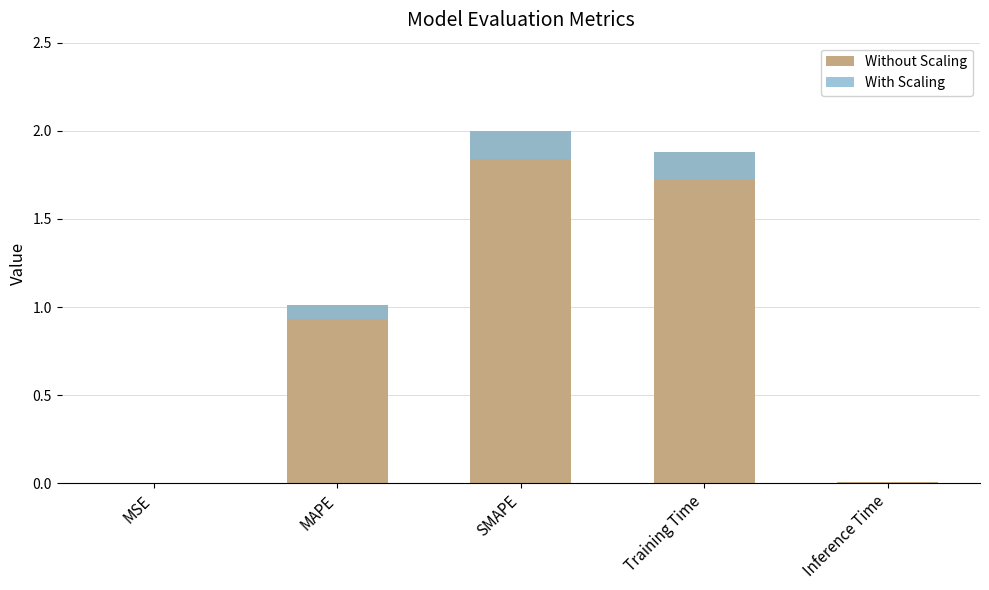

Which label corresponds to the largest value in the chart?

SMAPE